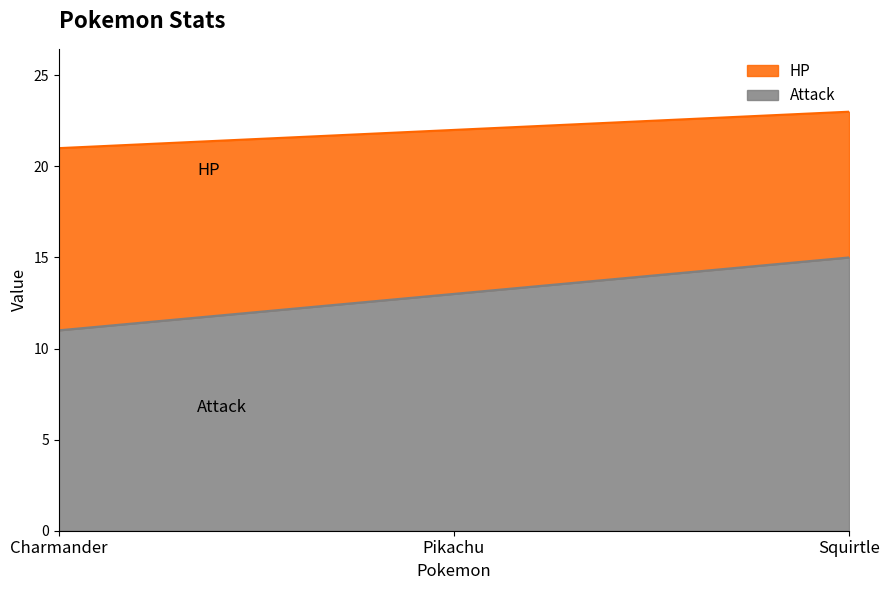

Reading right to left, list all the values displayed in this chart.

HP: Squirtle=23	Pikachu=22	Charmander=21
Attack: Squirtle=15	Pikachu=13	Charmander=11